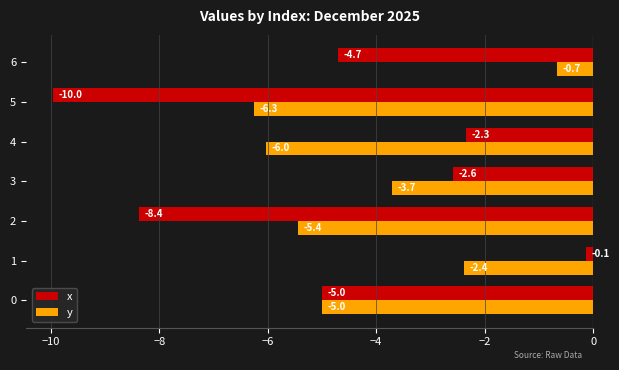

At how many categories does at least one series exceed -4?

4